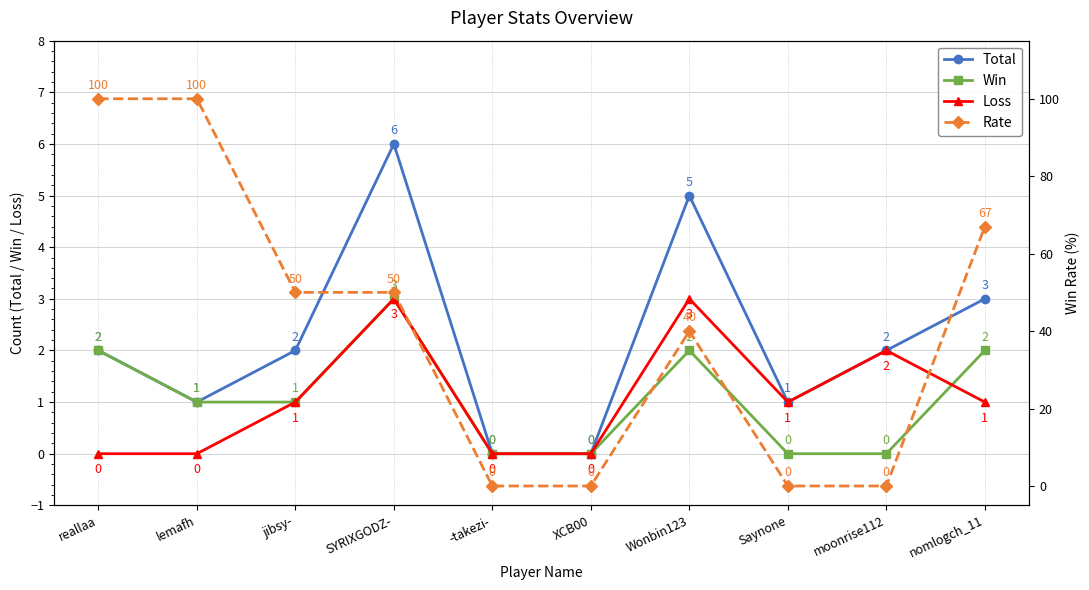

What are all the series names shown in the legend?

Total, Win, Loss, Rate